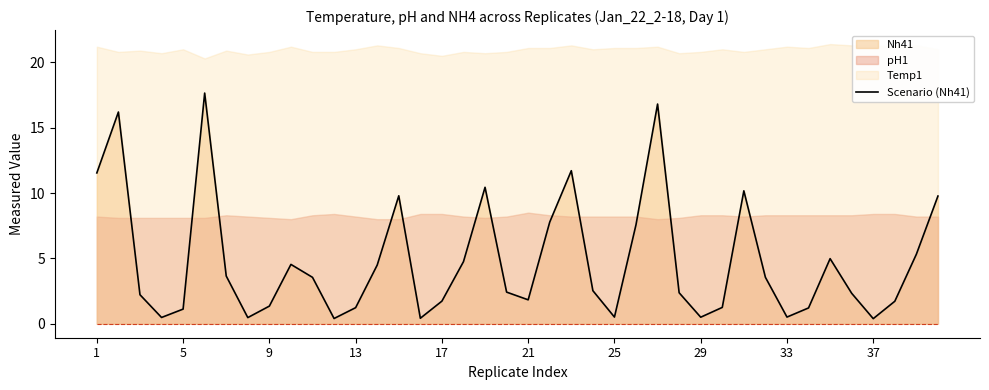

How many interior local valleys (lower than both neighbors) does the data have?

9